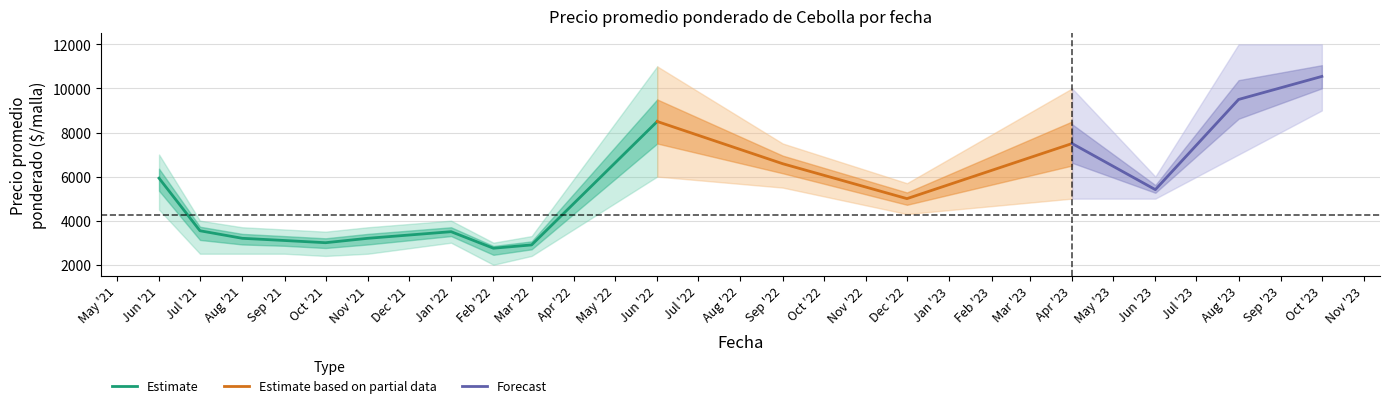

Which category has the highest value in the Precio promedio ponderado series?

2023-10